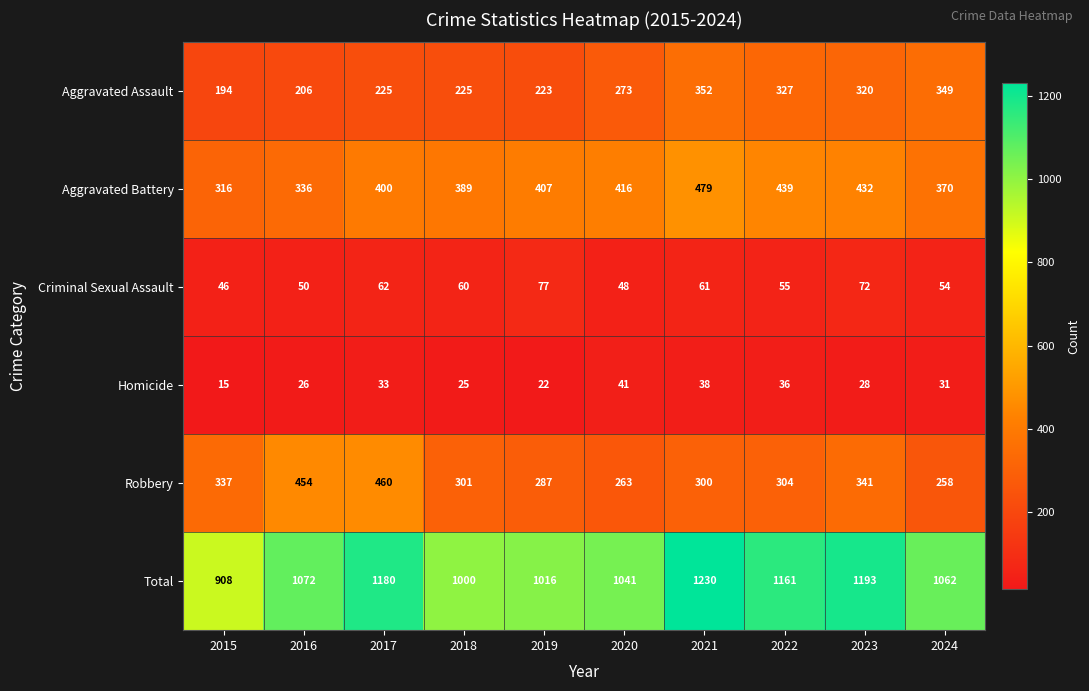

What is the minimum value shown in the chart?

15